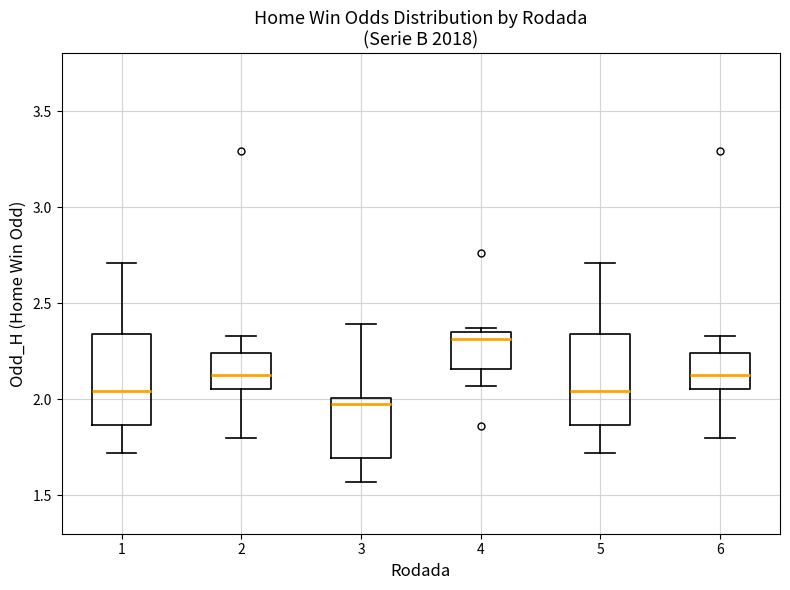

Reading left to right, read every box against the y-axis: the position of its median line, the range the box covers, and the ends of its whiskers. The values are not printed on the chart, so give them approximately, as read against the axis.

1: median 2.05, box 1.85 to 2.35, whiskers 1.70 to 2.70
2: median 2.15, box 2.05 to 2.25, whiskers 1.80 to 2.35
3: median 2.00 (just below the box's upper edge), box 1.70 to 2.00, whiskers 1.55 to 2.40
4: median 2.30, box 2.15 to 2.35, whiskers 2.05 to 2.35 (just above the box's upper edge)
5: median 2.05, box 1.85 to 2.35, whiskers 1.70 to 2.70
6: median 2.15, box 2.05 to 2.25, whiskers 1.80 to 2.35